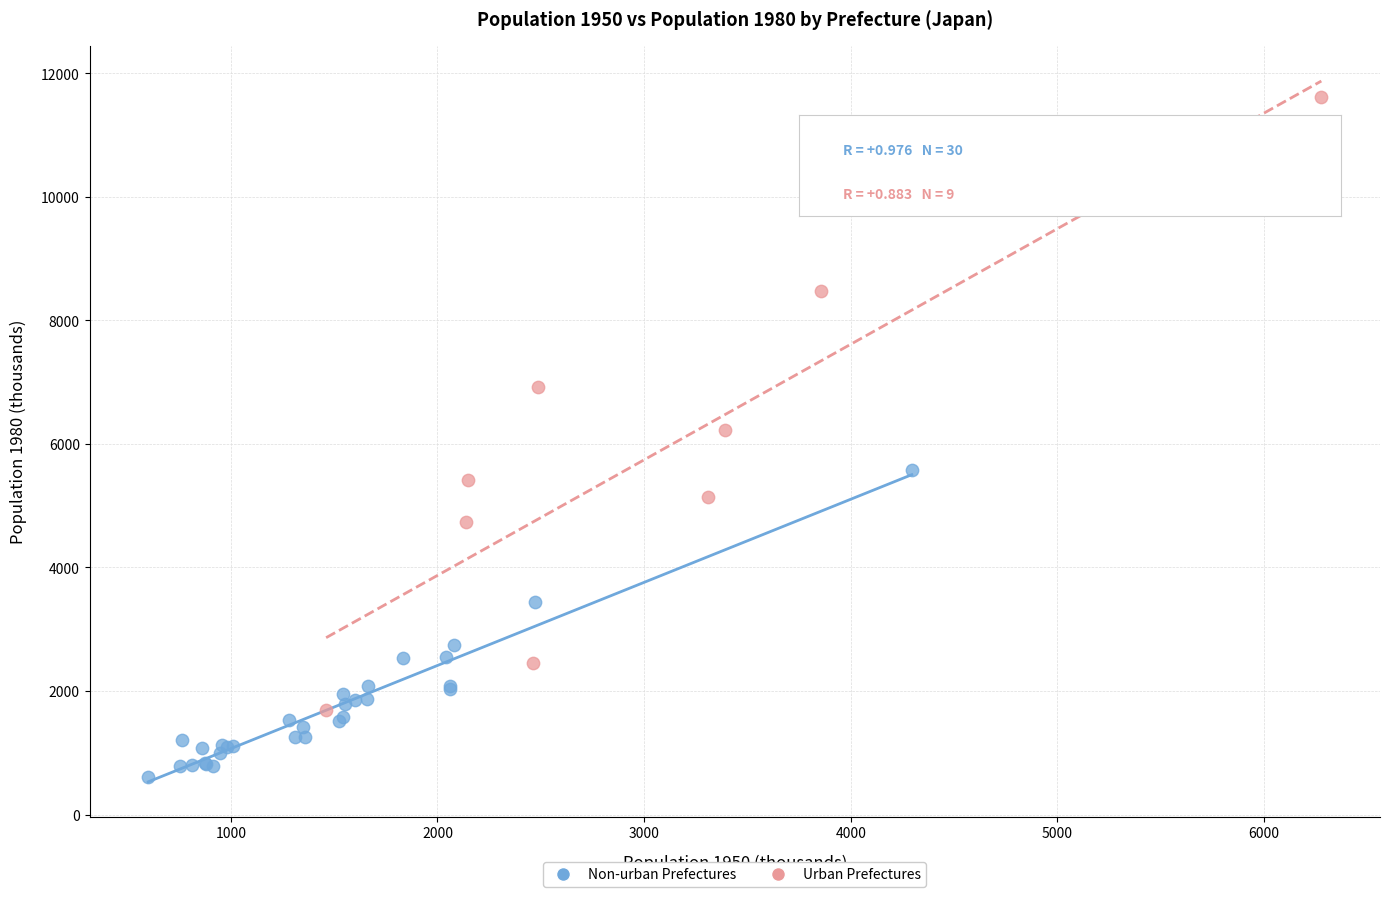

Which series contains the lowest Y value?

Non-urban Prefectures